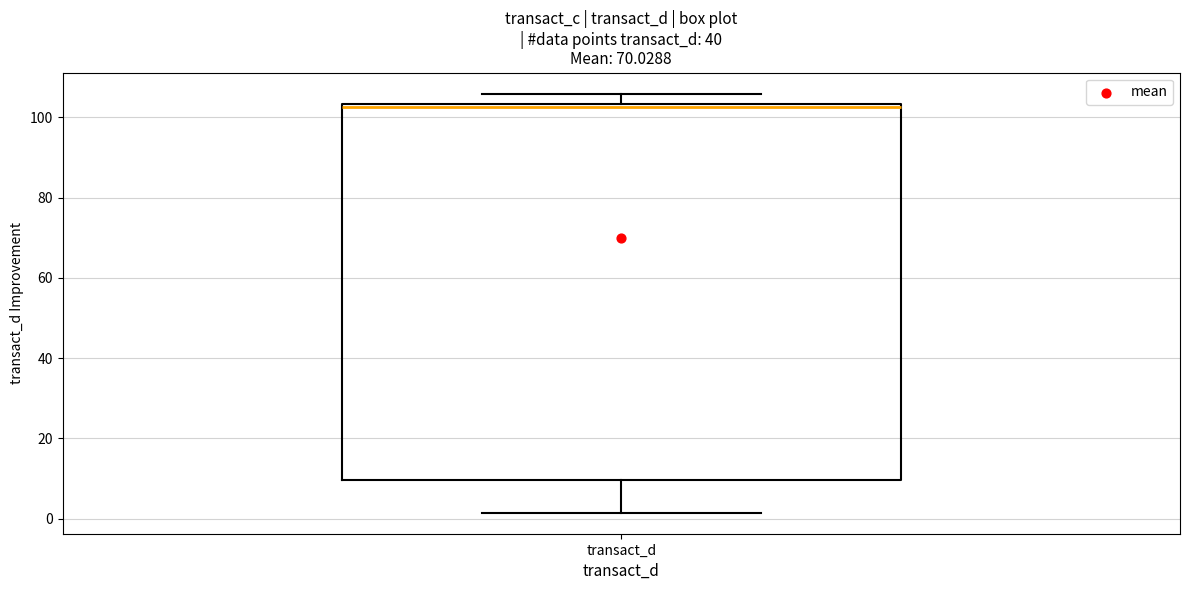

Read this box plot against the y-axis: the position of the median line, the range covered by the box, and the ends of both whiskers. The values are not printed on the chart, so give them approximately, as read against the axis.

median 102, box 10 to 104, whiskers 2 to 106